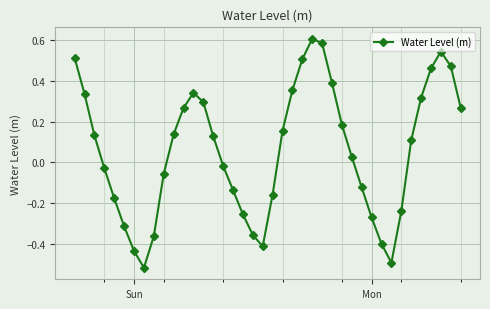

True or false: there are more than 2 points higher than both neighbors.

True